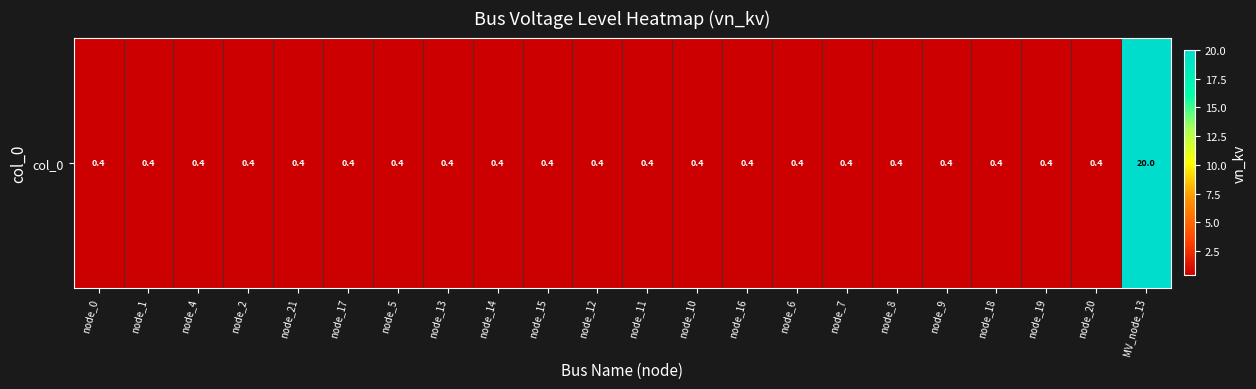

Reading left to right, extract all data points from this chart.

0.4	0.4	0.4	0.4	0.4	0.4	0.4	0.4	0.4	0.4	0.4	0.4	0.4	0.4	0.4	0.4	0.4	0.4	0.4	0.4	0.4	20.0